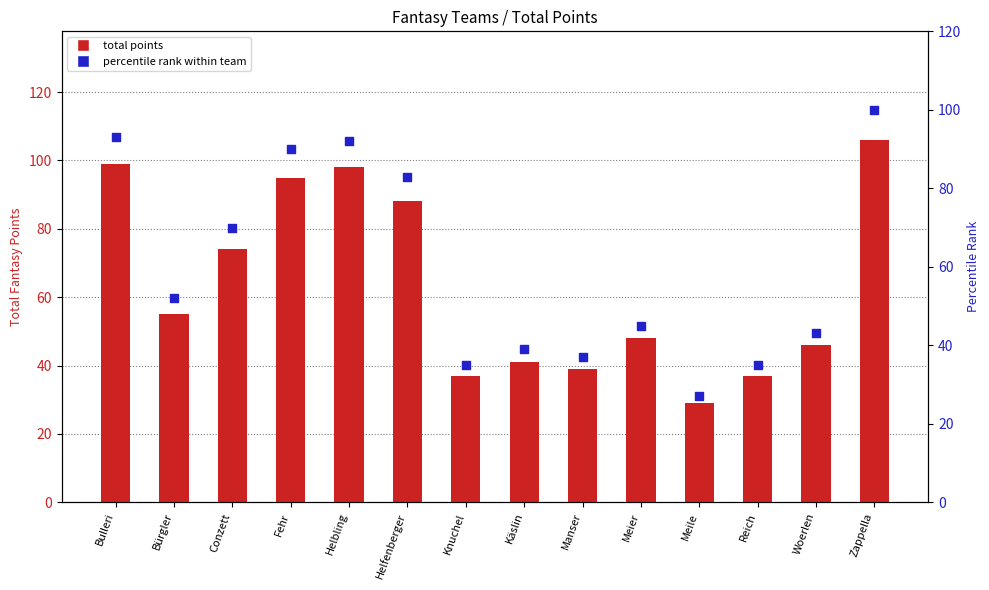

Which series has the largest Y range (max minus min)?

total points